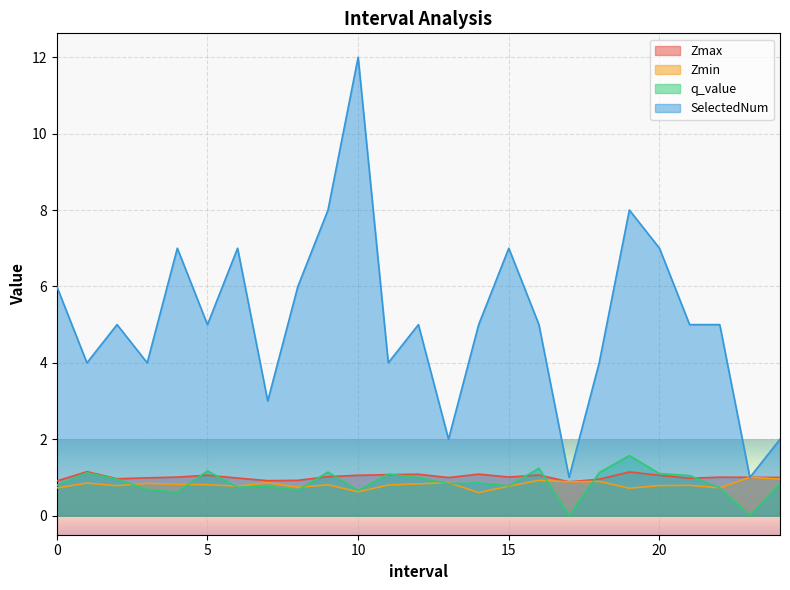

Which label corresponds to the smallest value in the chart?

17.0